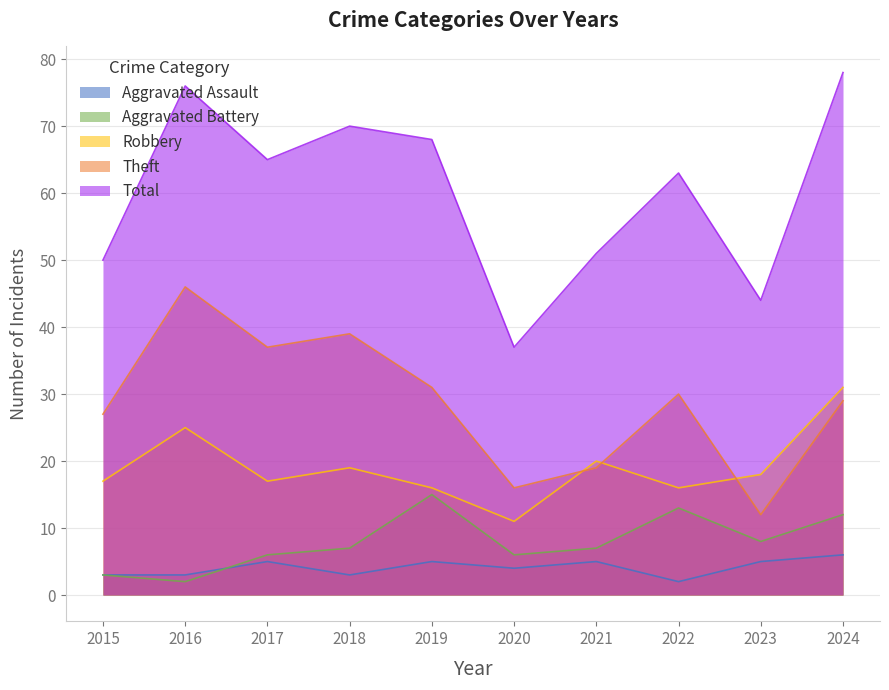

At which category does Total reach its first local valley?

2017